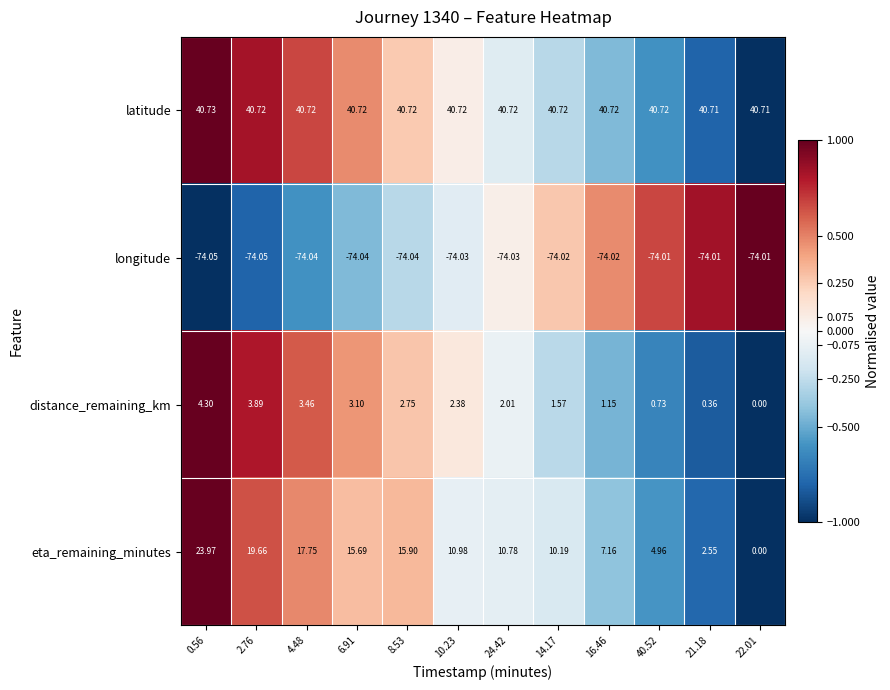

List the series in order of their peak value, lowest first.

longitude, distance_remaining_km, eta_remaining_minutes, latitude